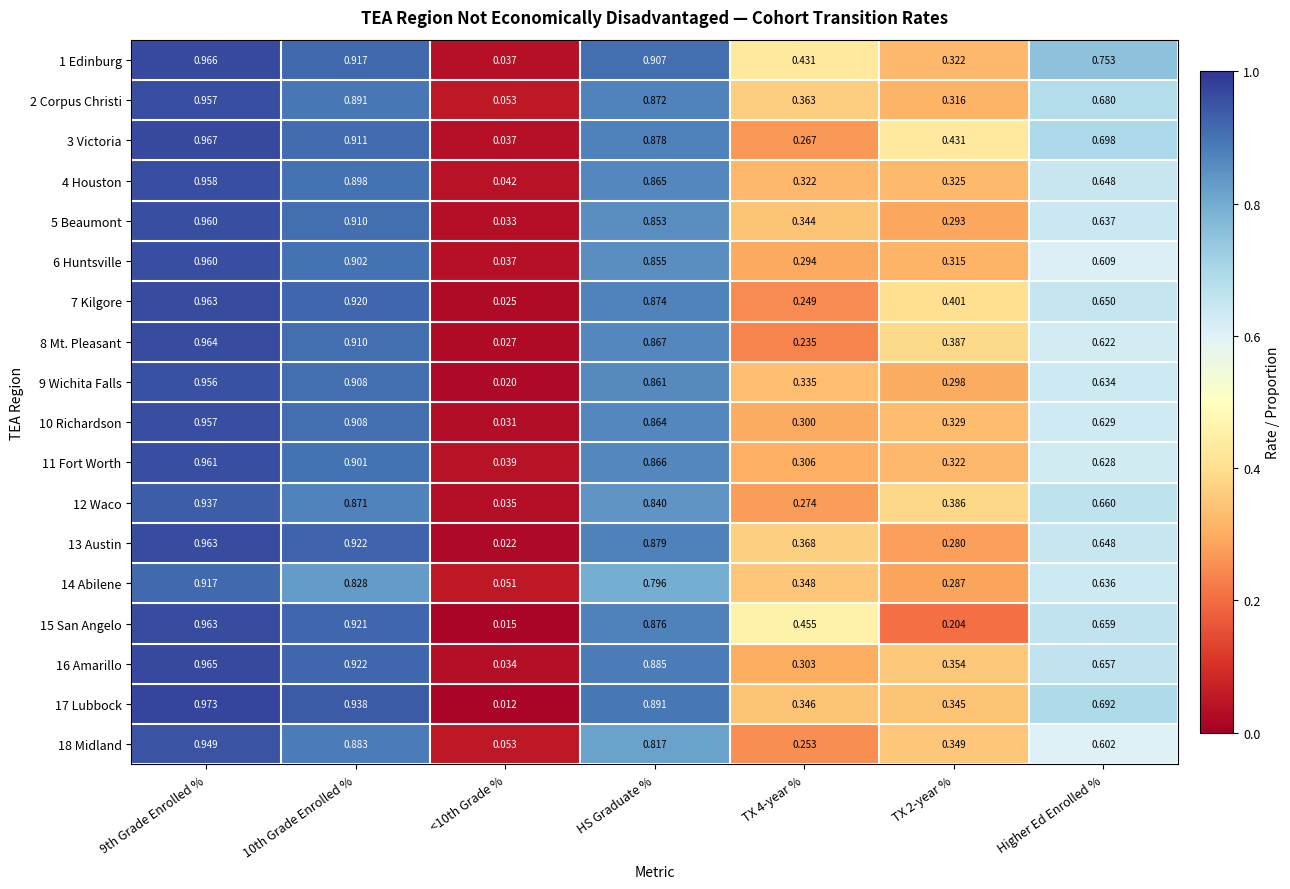

Is the value of 18 Midland at 9th Grade Enrolled % greater than the value of 4 Houston at 9th Grade Enrolled %?

No